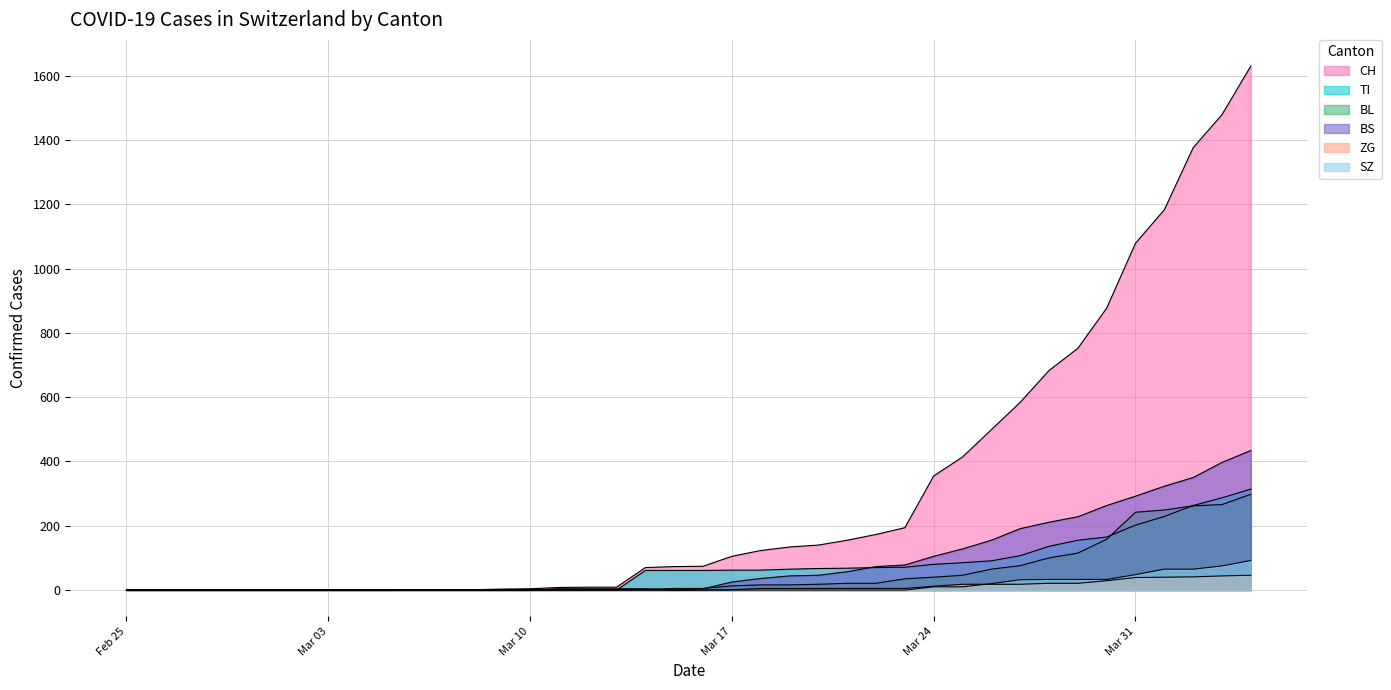

What is the value of the CH point at the 28th from the left?

194